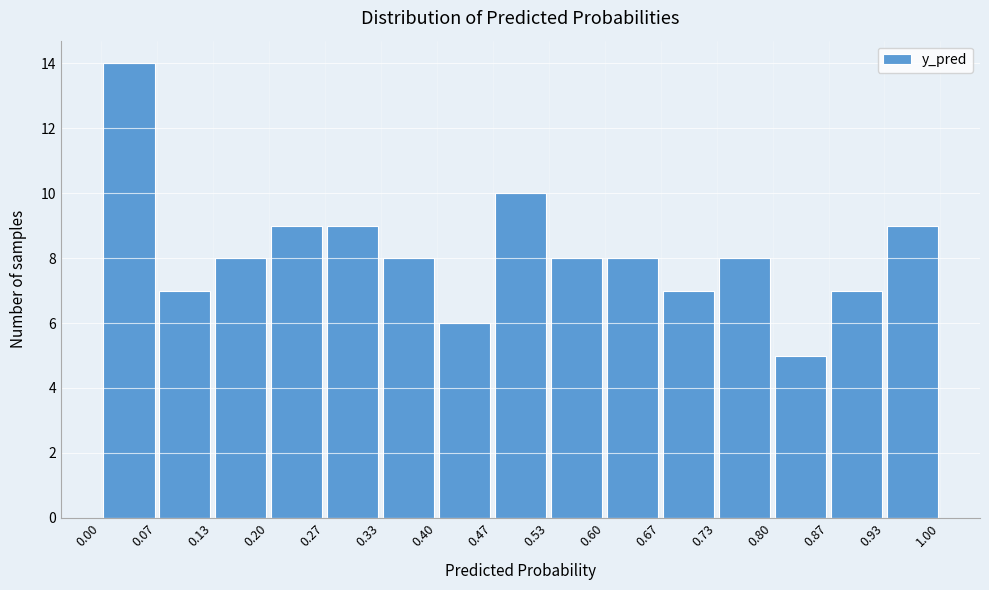

Reading left to right, list every bar in this chart as the range it spans on the x-axis followed by its height. The values are not printed on the chart, so give them approximately, as read against the axis.

0.00 to 0.07: 14
0.07 to 0.13: 7
0.13 to 0.20: 8
0.20 to 0.27: 9
0.27 to 0.33: 9
0.33 to 0.40: 8
0.40 to 0.47: 6
0.47 to 0.53: 10
0.53 to 0.60: 8
0.60 to 0.67: 8
0.67 to 0.73: 7
0.73 to 0.80: 8
0.80 to 0.87: 5
0.87 to 0.93: 7
0.93 to 1.00: 9